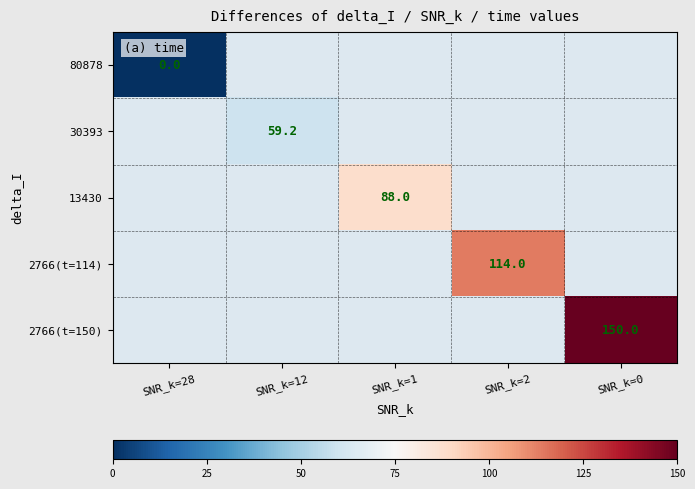

What is the maximum value shown in the chart?

150.0